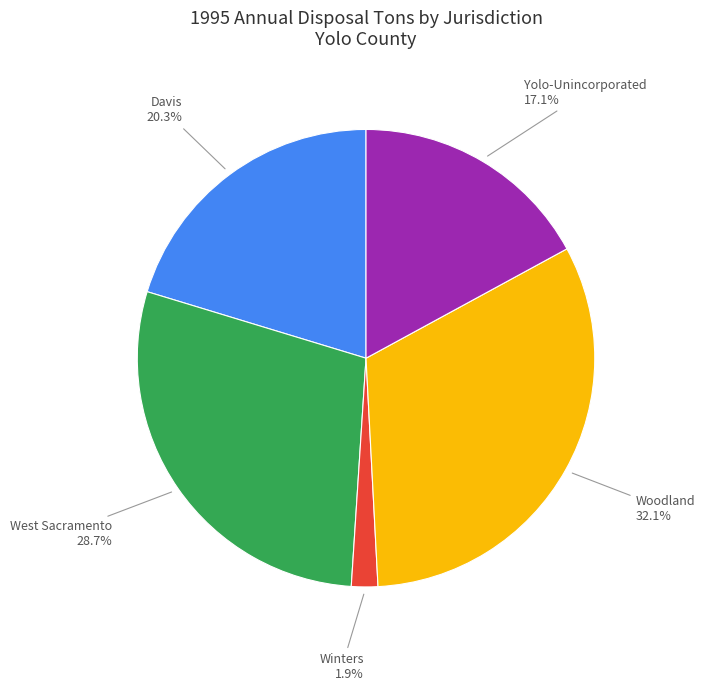

Is there any slice that represents more than half of the pie?

No